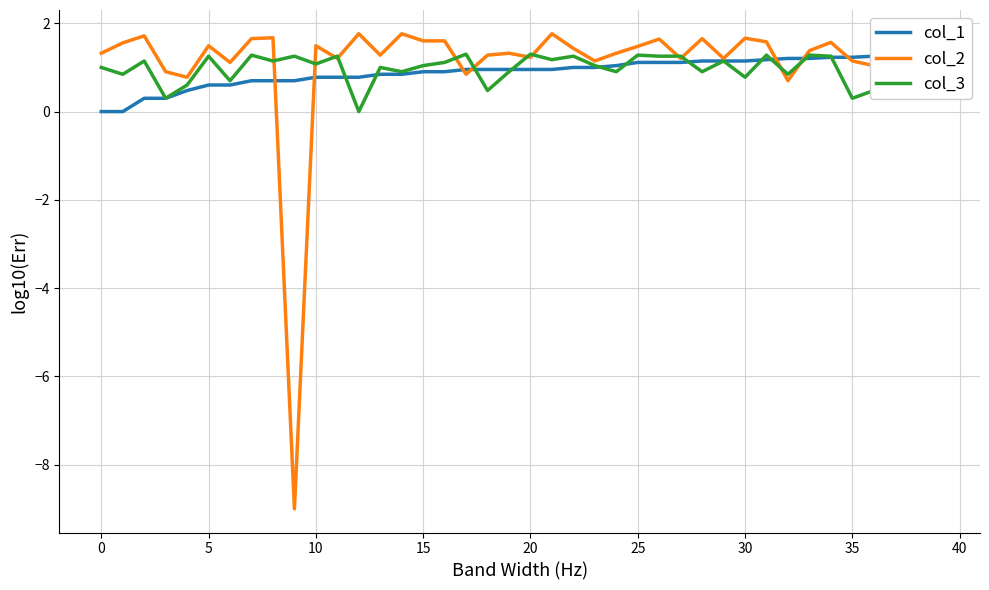

Is it true that col_2 equals 1.1 at 35?

True